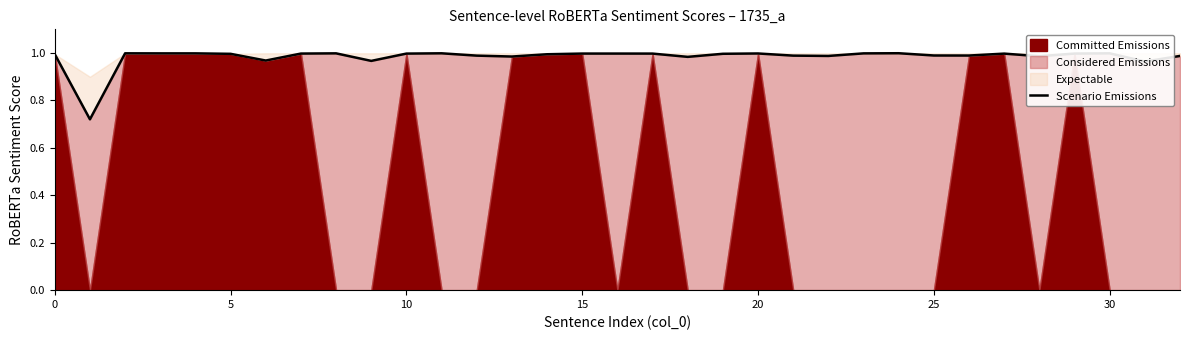

Read the value at 20.

1.0